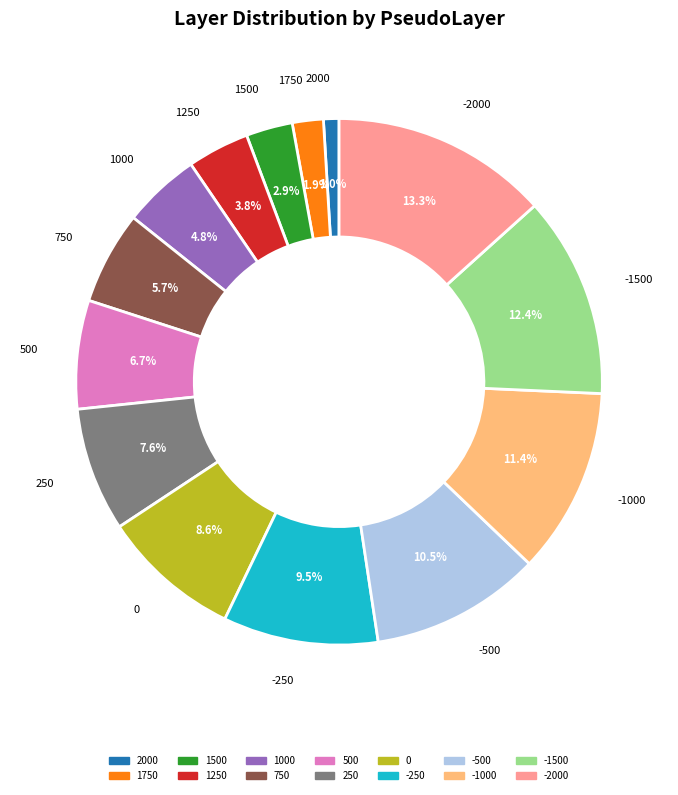

True or false: 0 accounts for 9% of the total.

True